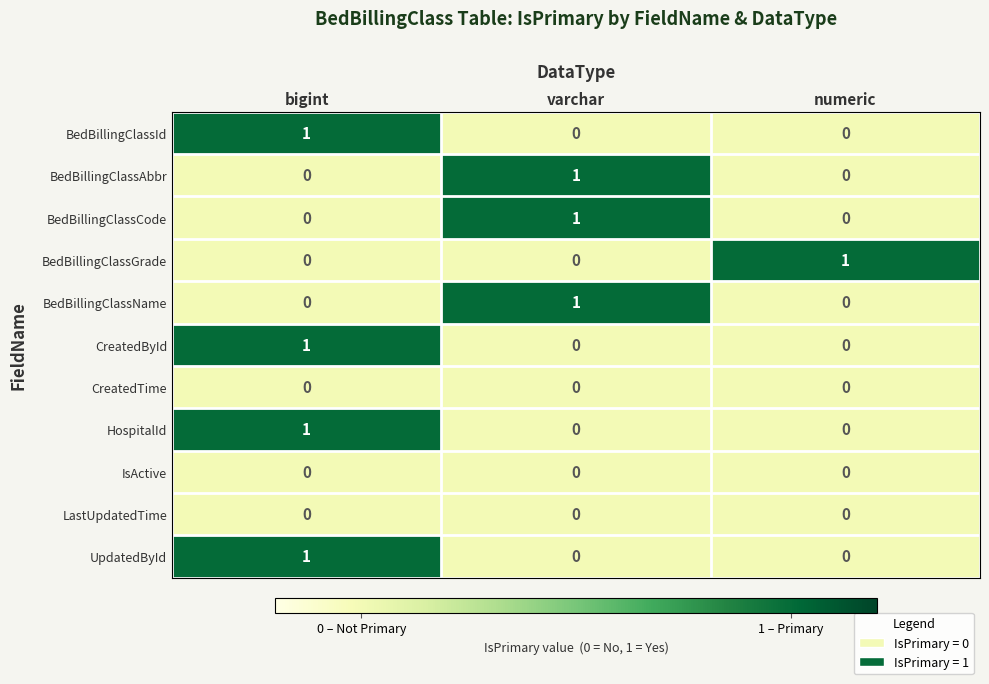

How many BedBillingClassGrade values are between 0 and 1?

3